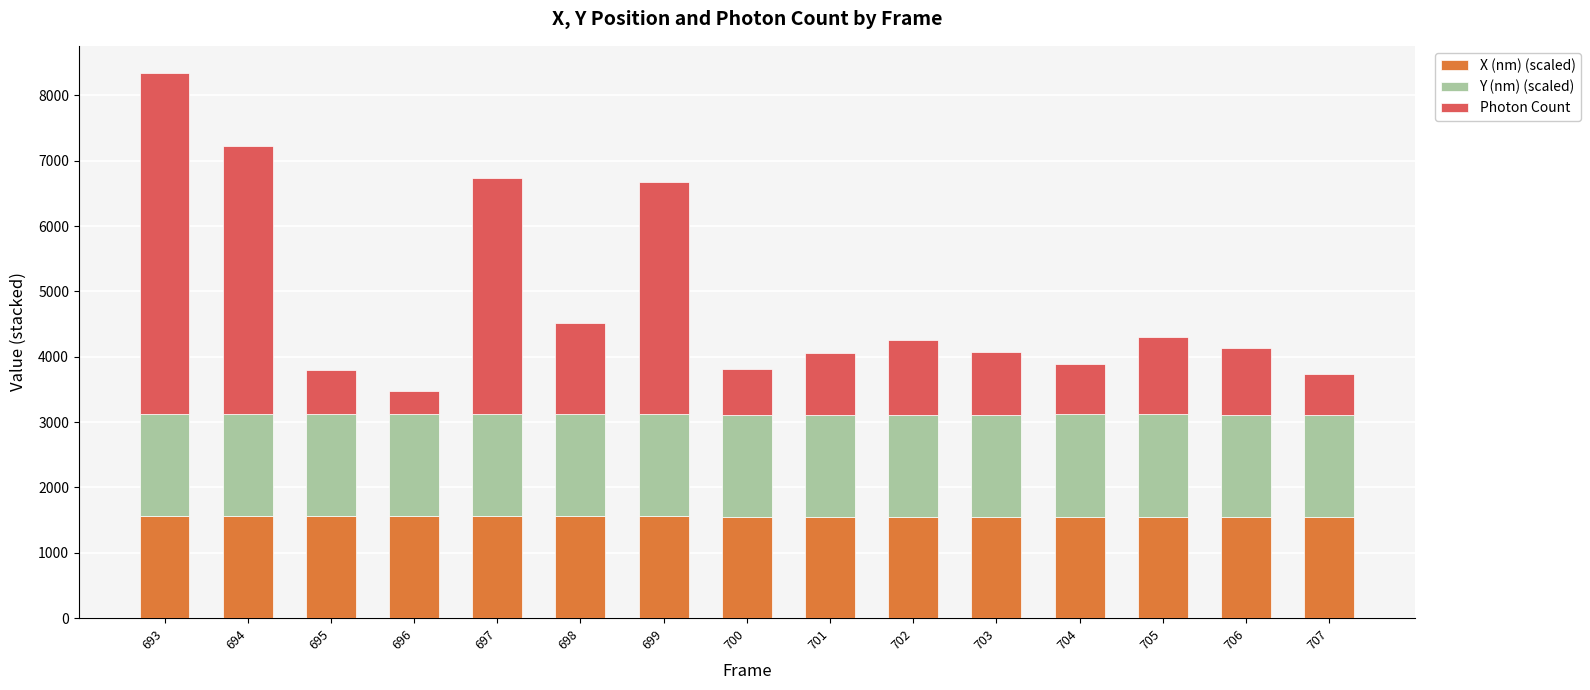

The X (nm) (scaled) series shows 1563.9 at 693. True or false?

True